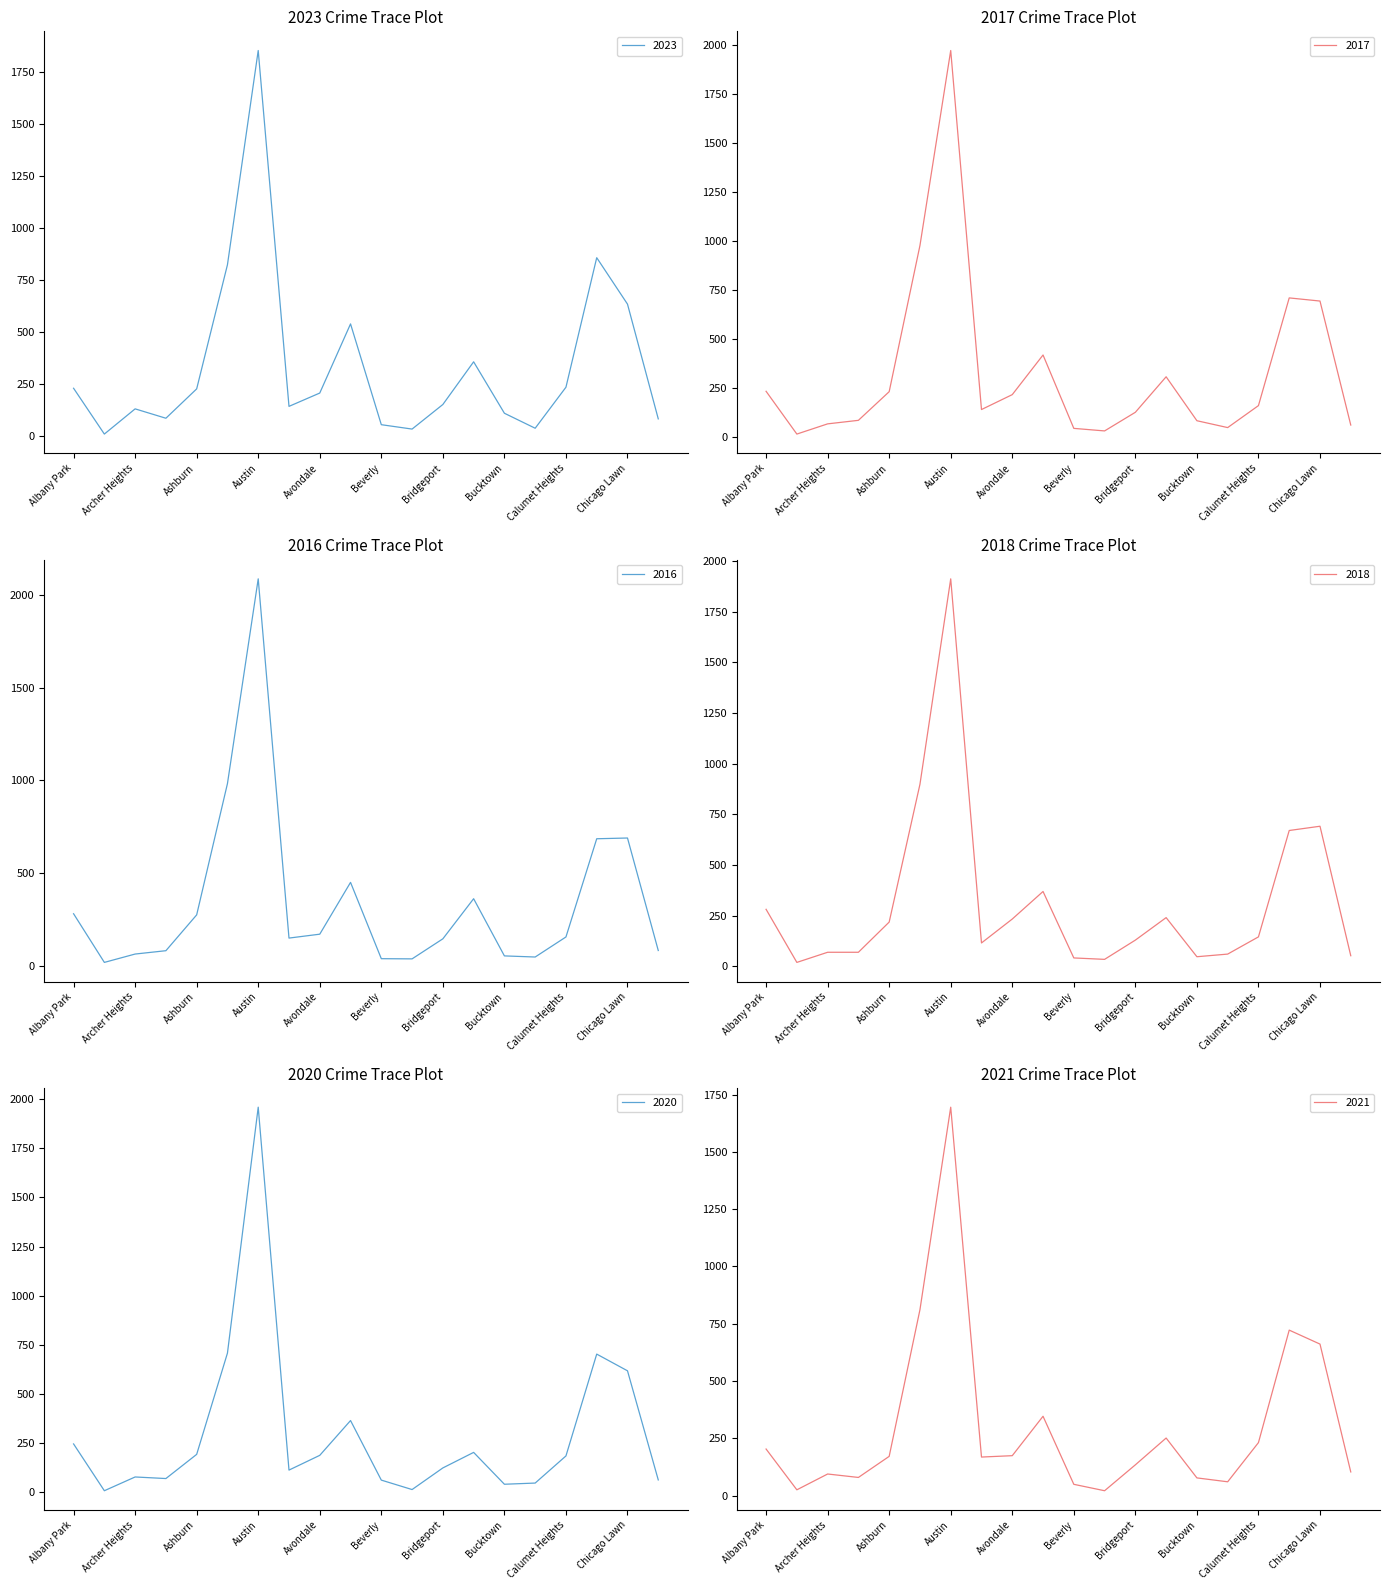

Is it true that 2023 equals 231 at Albany Park?

True